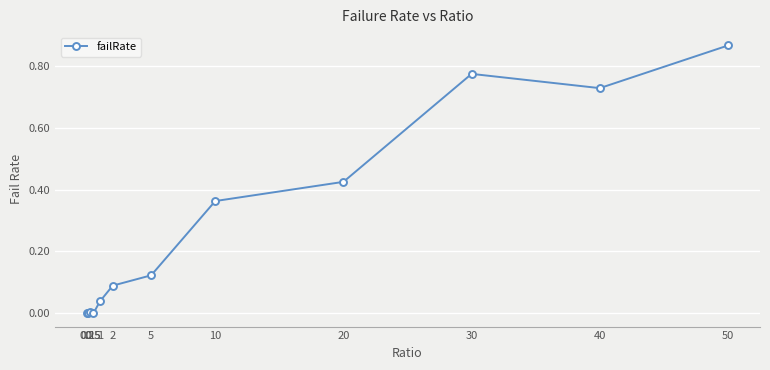

What is the sum of all values?

3.4